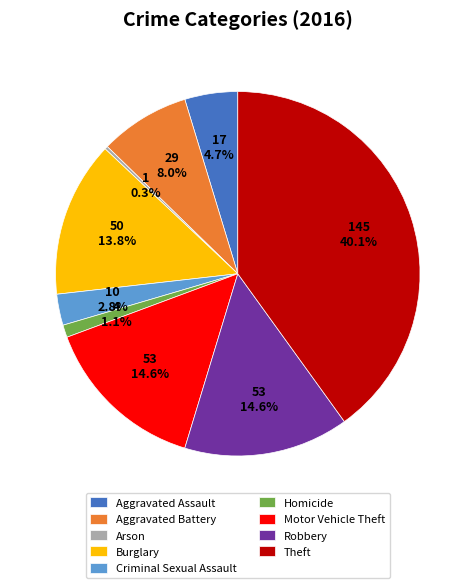

To the nearest percent, what is the average slice percentage?

11%